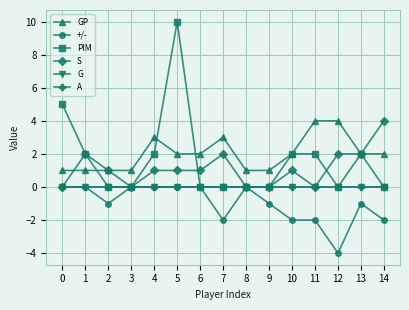

At which label is +/- closest to -2?

7